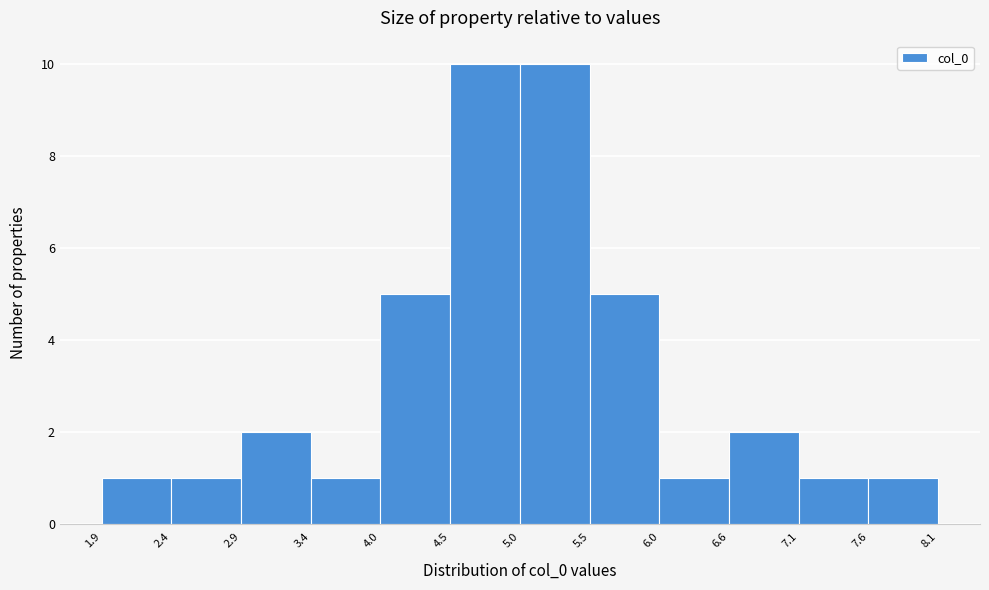

How tall is the bar that spans 2.9 to 3.4 on the x-axis? The values are not printed on the chart, so give them approximately, as read against the axis.

2